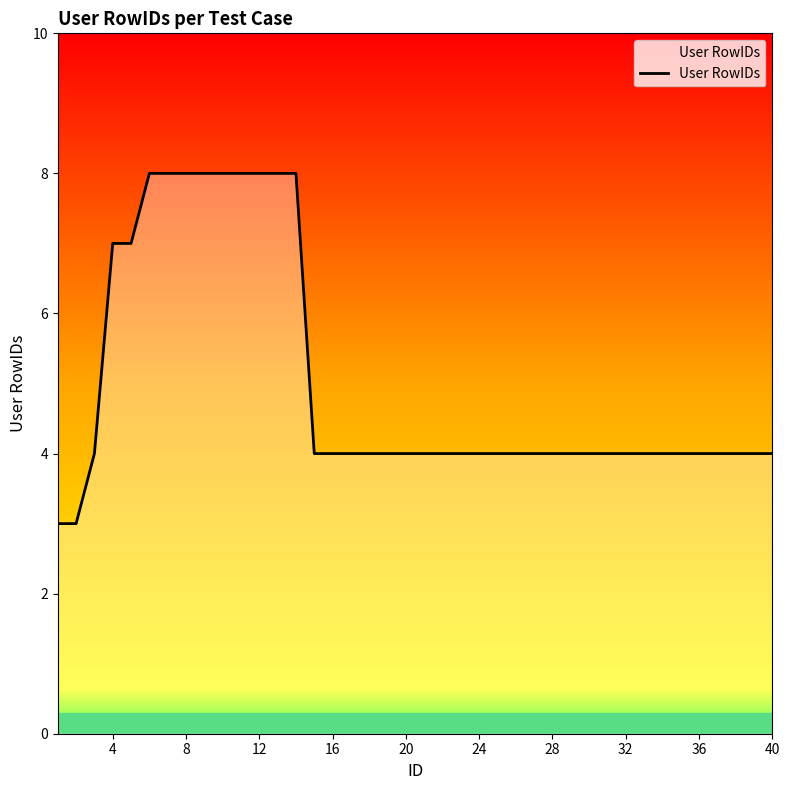

What is the difference between the maximum and minimum values?

5